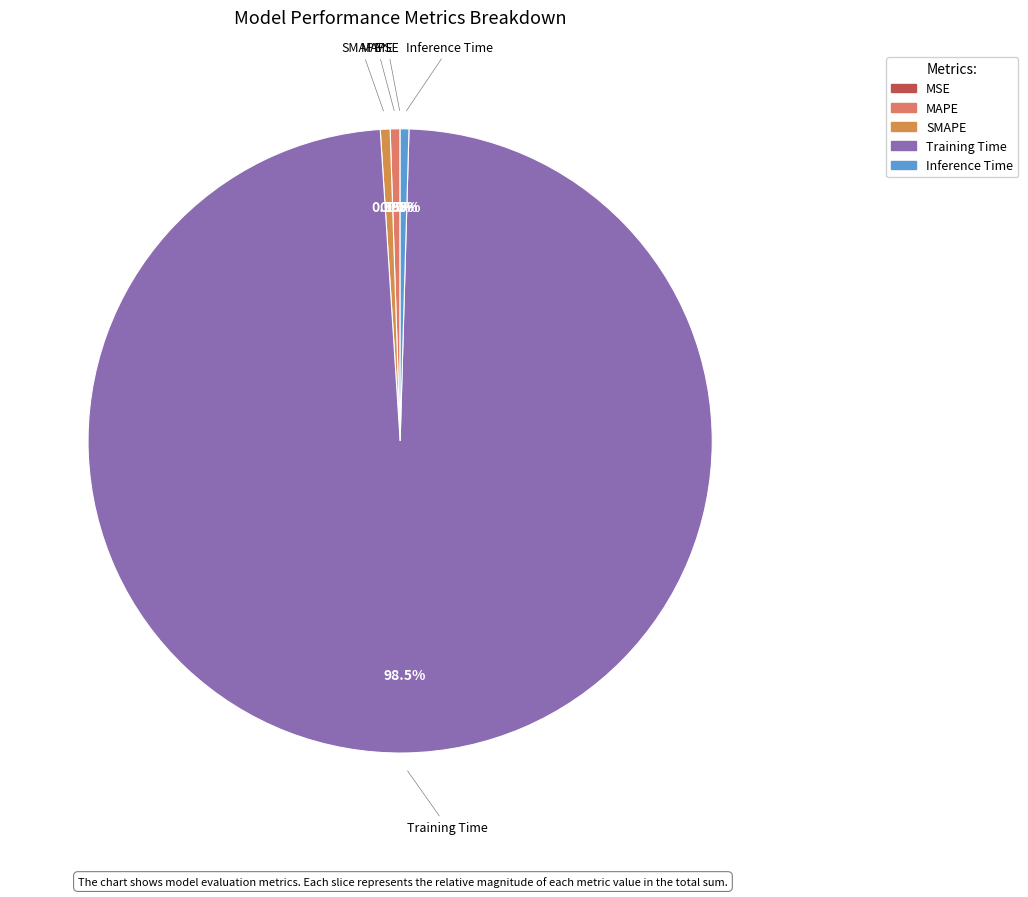

Which category accounts for the majority?

Training Time